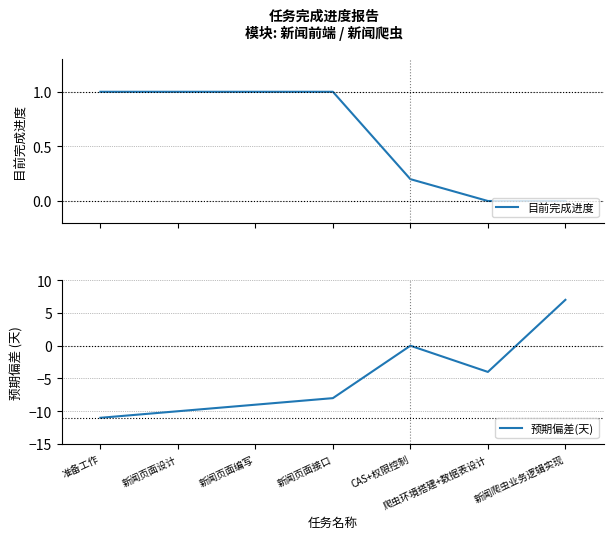

Reading right to left, what are all the values shown in this chart?

目前完成进度: 新闻爬虫业务逻辑实现=0.0	爬虫环境搭建+数据表设计=0.0	CAS+权限控制=0.2	新闻页面接口=1.0	新闻页面编写=1.0	新闻页面设计=1.0	准备工作=1.0
预期偏差(天): 新闻爬虫业务逻辑实现=7.0	爬虫环境搭建+数据表设计=-4.0	CAS+权限控制=0.0	新闻页面接口=-8.0	新闻页面编写=-9.0	新闻页面设计=-10.0	准备工作=-11.0